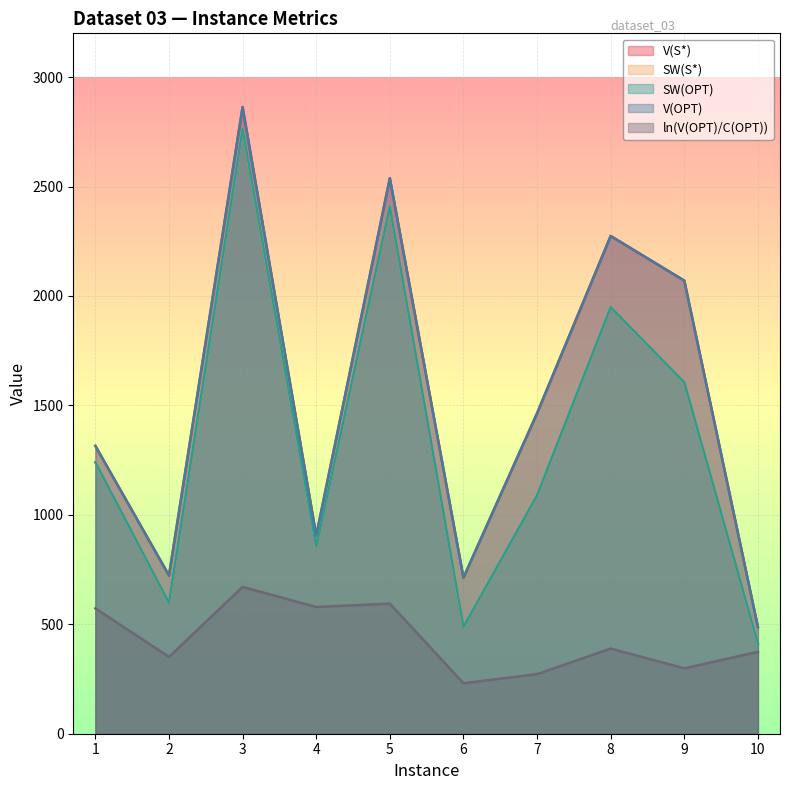

What is the difference between the maximum and minimum values in the SW(S*) series?

2351.0